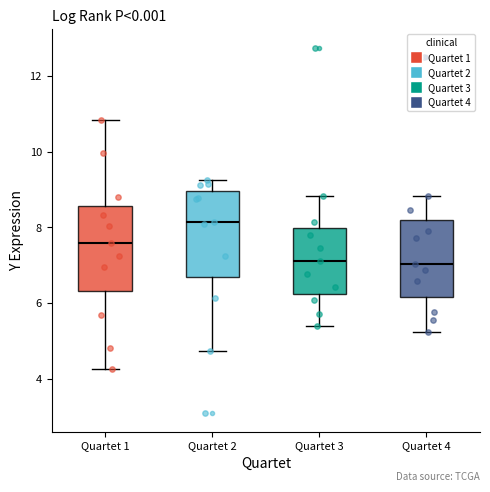

Reading left to right, read every box against the y-axis: the position of its median line, the range the box covers, and the ends of its whiskers. The values are not printed on the chart, so give them approximately, as read against the axis.

Quartet 1: median 7.6, box 6.4 to 8.6, whiskers 4.2 to 10.8
Quartet 2: median 8.2, box 6.6 to 9.0, whiskers 4.8 to 9.2
Quartet 3: median 7.2, box 6.2 to 8.0, whiskers 5.4 to 8.8
Quartet 4: median 7.0, box 6.2 to 8.2, whiskers 5.2 to 8.8